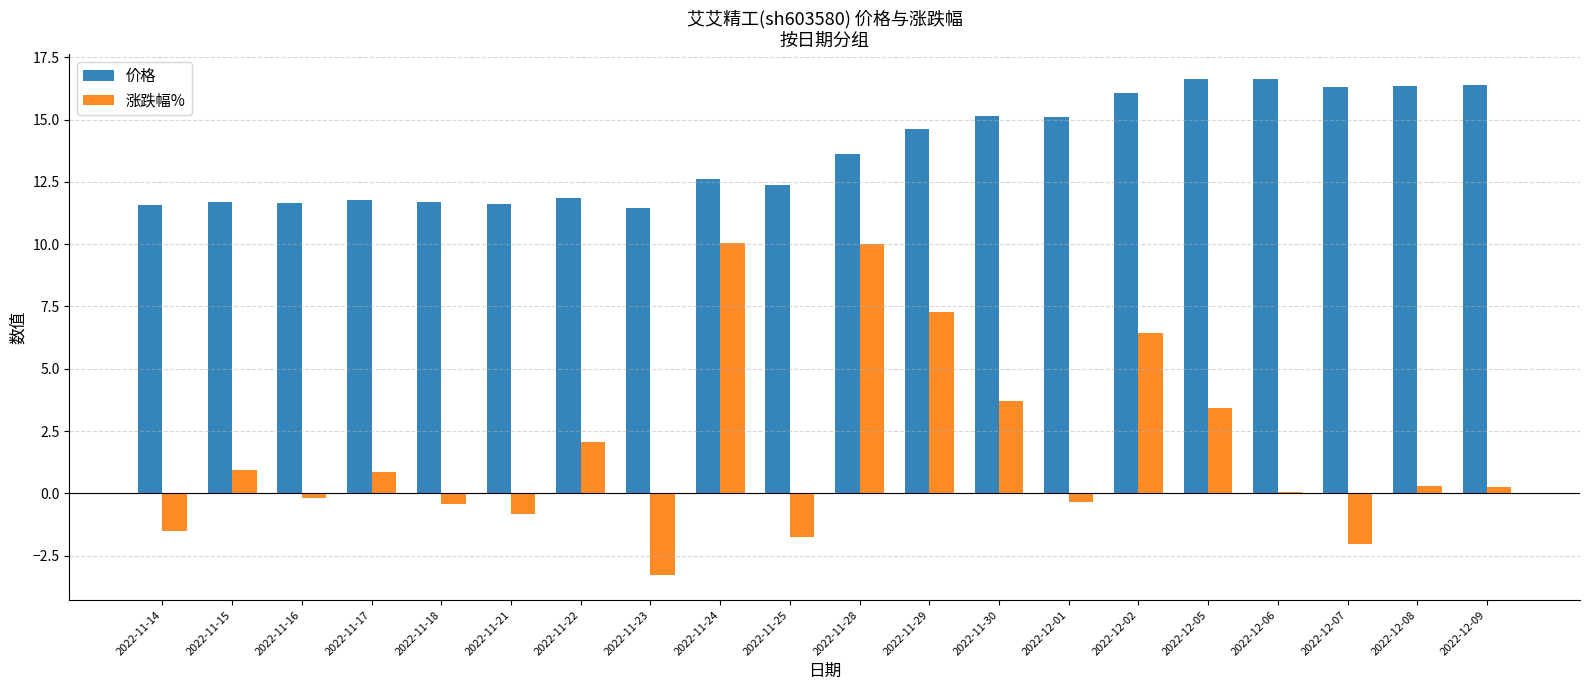

What is the maximum value for 涨跌幅%?

10.0